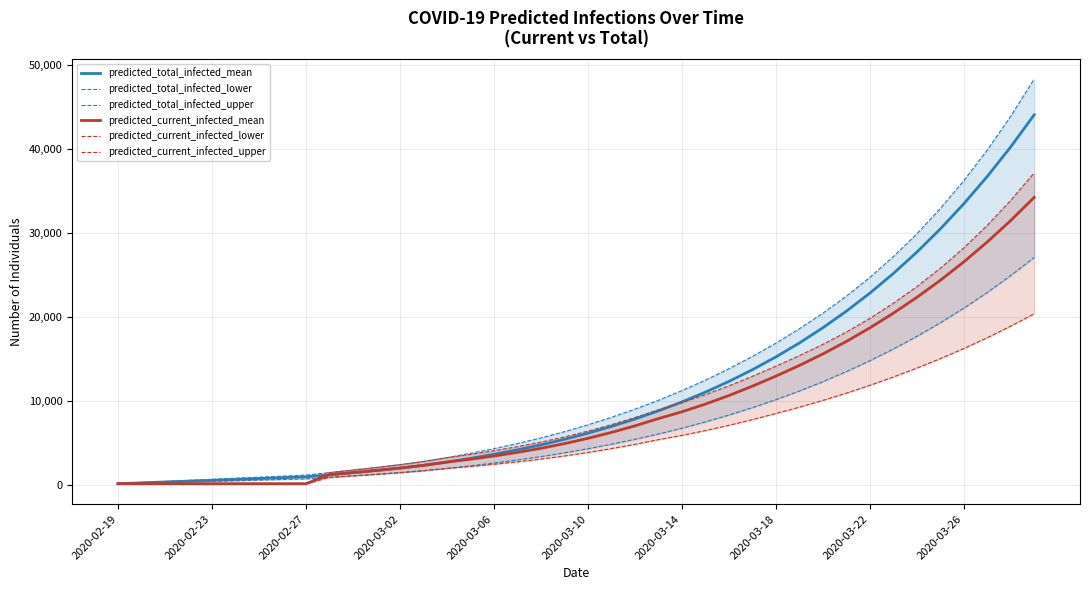

True or false: predicted_current_infected_mean and predicted_total_infected_mean cross at least once.

False